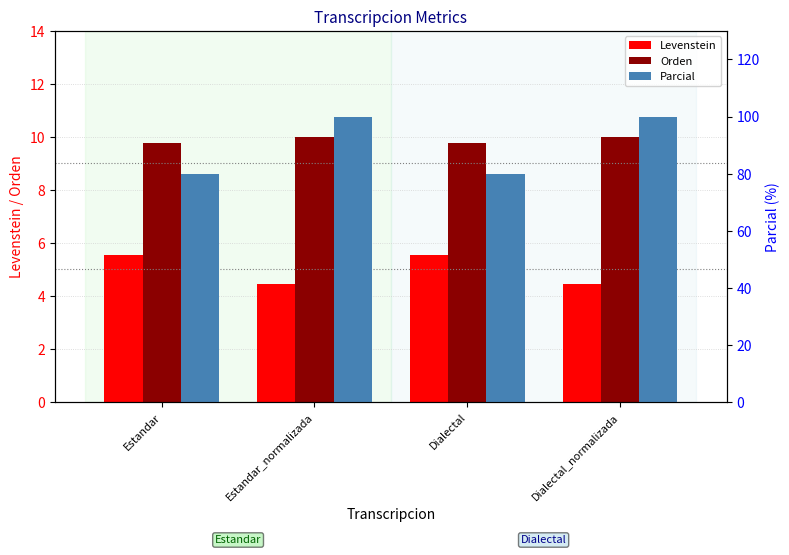

True or false: Orden has a value of 17.2 at Estandar_normalizada.

False